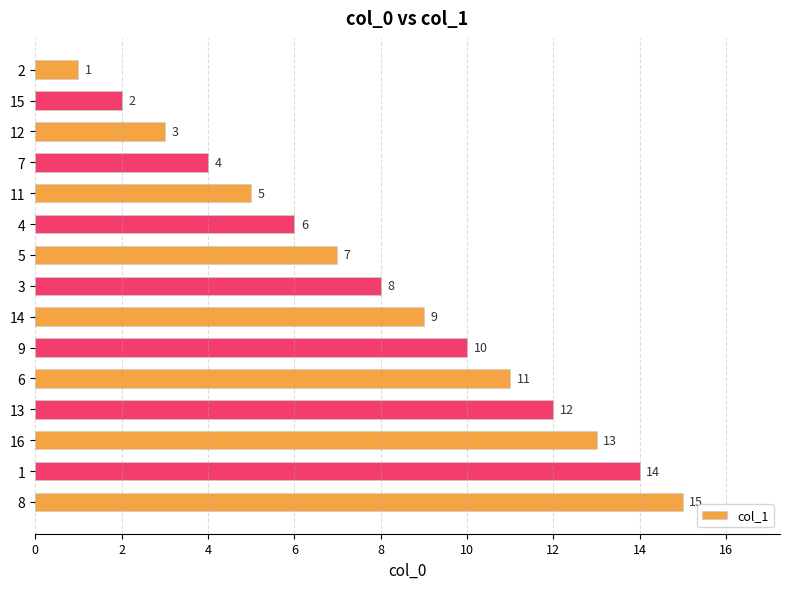

What is the value of the 4th bar from the top?

4